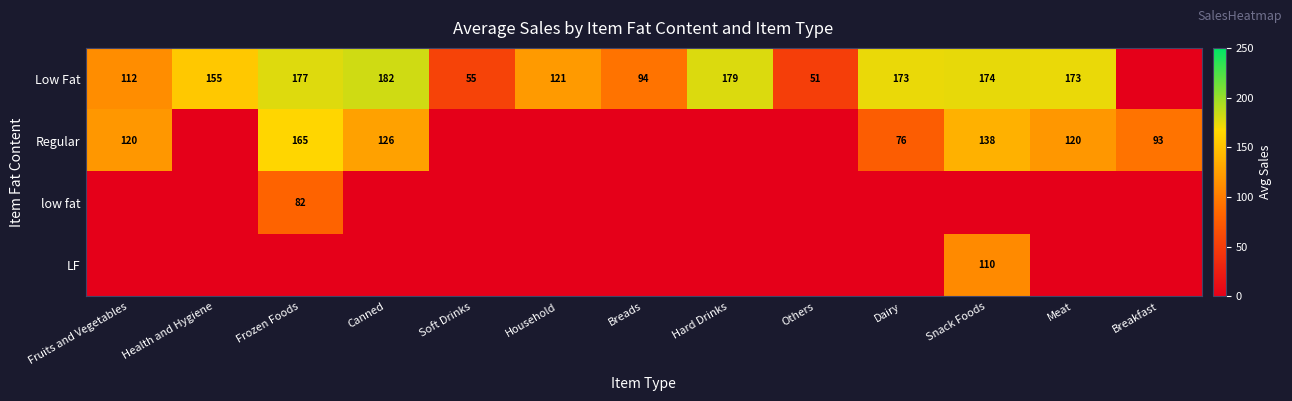

The Low Fat series shows 173 at Dairy. True or false?

True